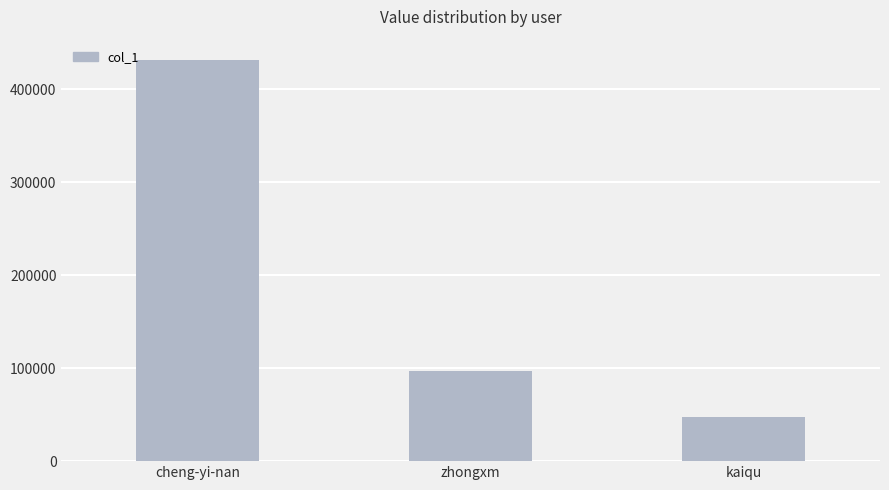

What is the label of the 3rd bar from the left?

kaiqu